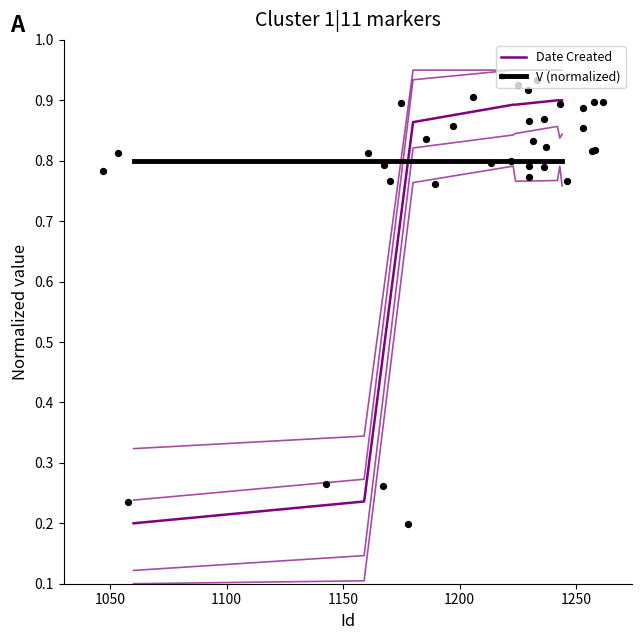

At how many categories does at least one series exceed 0?

8